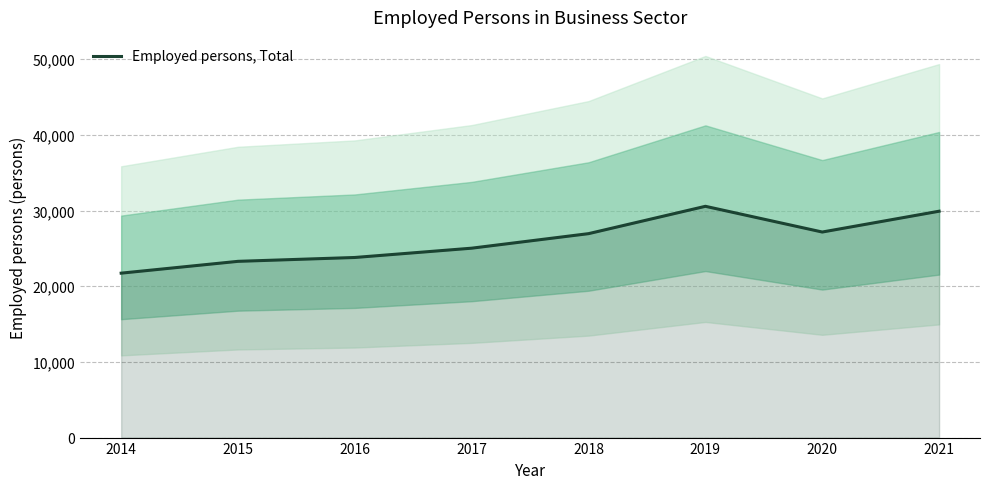

What is the ratio of the value at 2014 to the value at 2015?

0.9